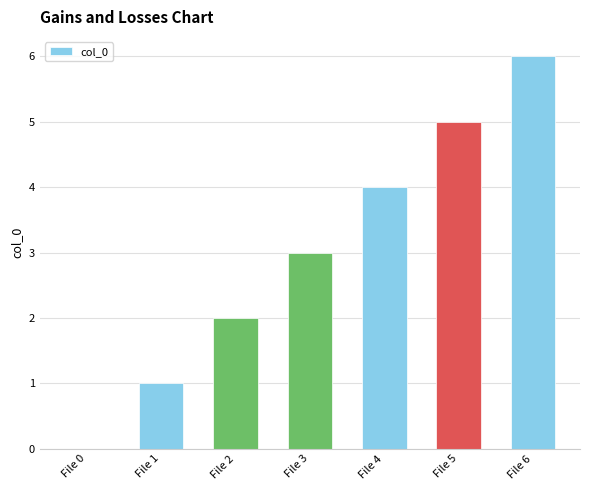

Reading left to right, what are all the values shown in this chart?

File 0=0	File 1=1	File 2=2	File 3=3	File 4=4	File 5=5	File 6=6